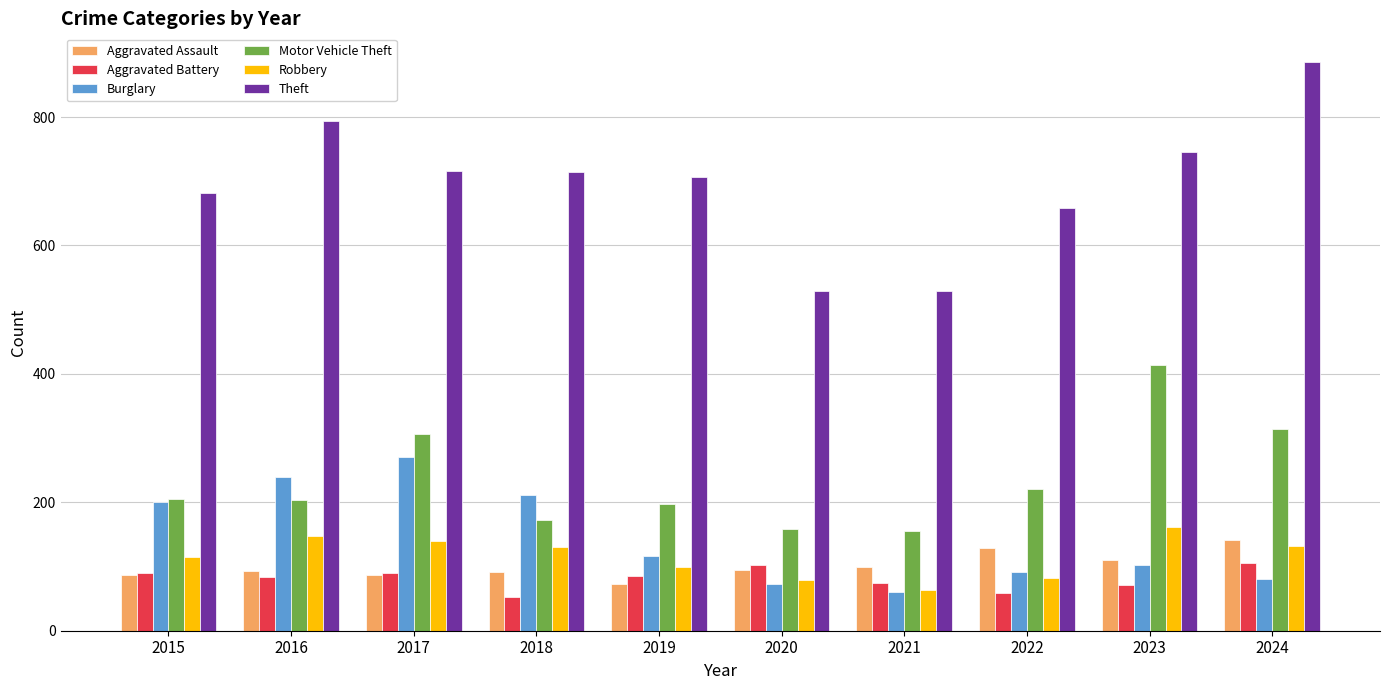

True or false: Robbery has a value of 115 at 2015.

True